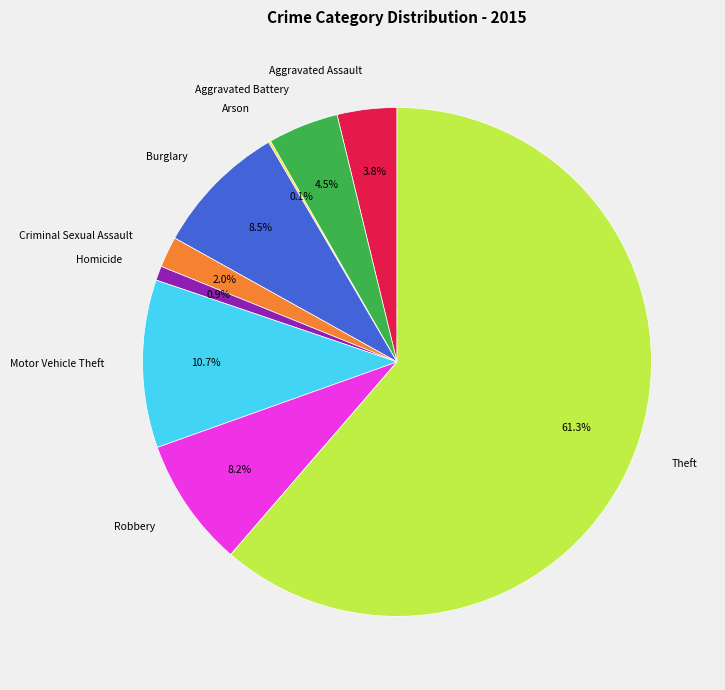

Combined, what portion of the pie is Motor Vehicle Theft and Aggravated Assault?

14.5%